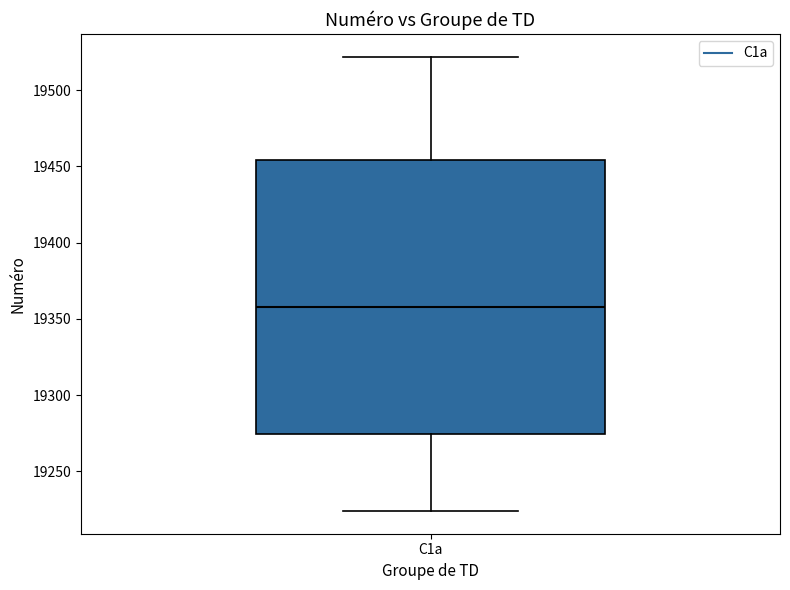

Transcribe this box plot: give where the median line is, the range the box spans, and where the two whiskers end, as read against the y-axis. The values are not printed on the chart, so give them approximately, as read against the axis.

median 19360, box 19275 to 19455, whiskers 19225 to 19520